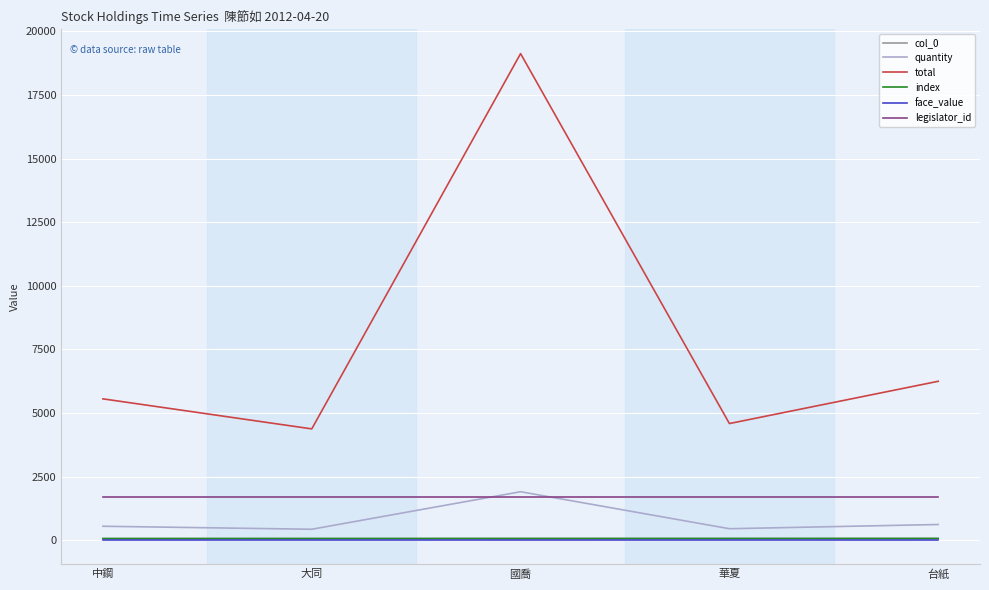

The value of quantity at 國喬 is 1912. True or false?

True